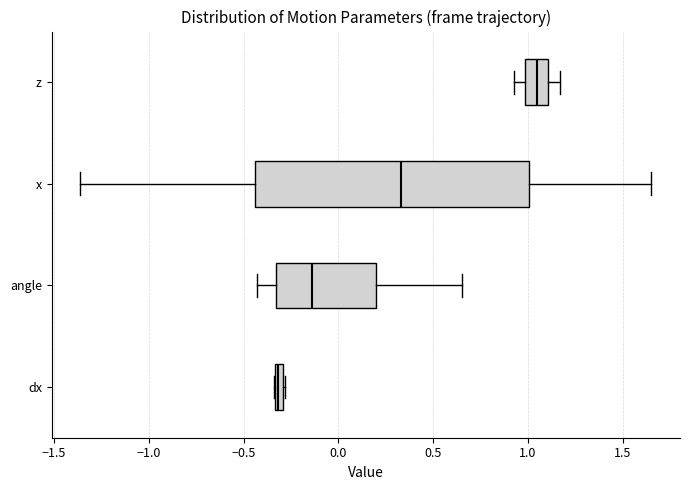

Where is the right edge of the box for dx on the x-axis? The values are not printed on the chart, so give them approximately, as read against the axis.

-0.30